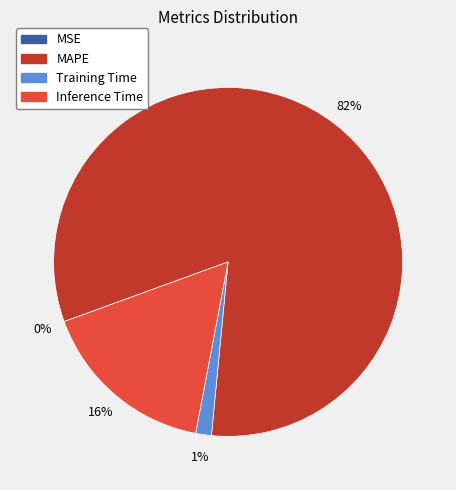

Which category has the biggest portion of the pie?

MAPE